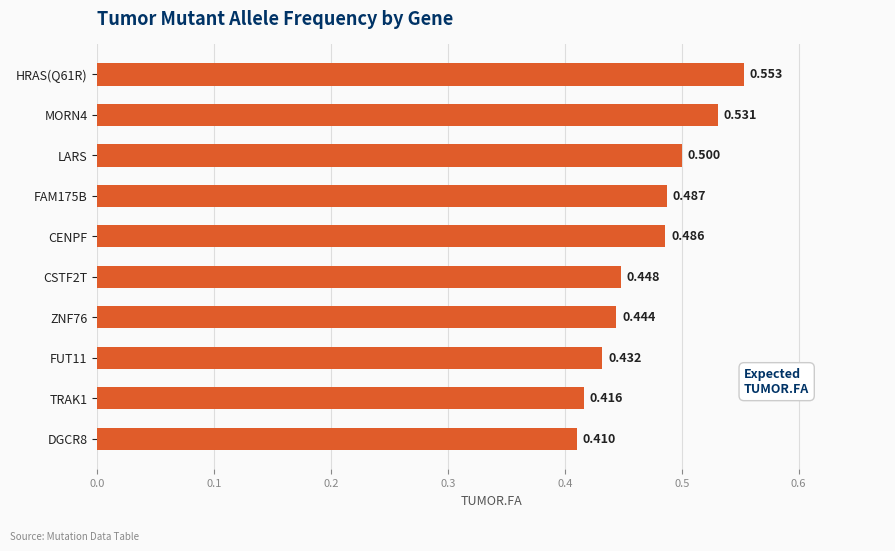

What is the greatest value displayed?

0.6